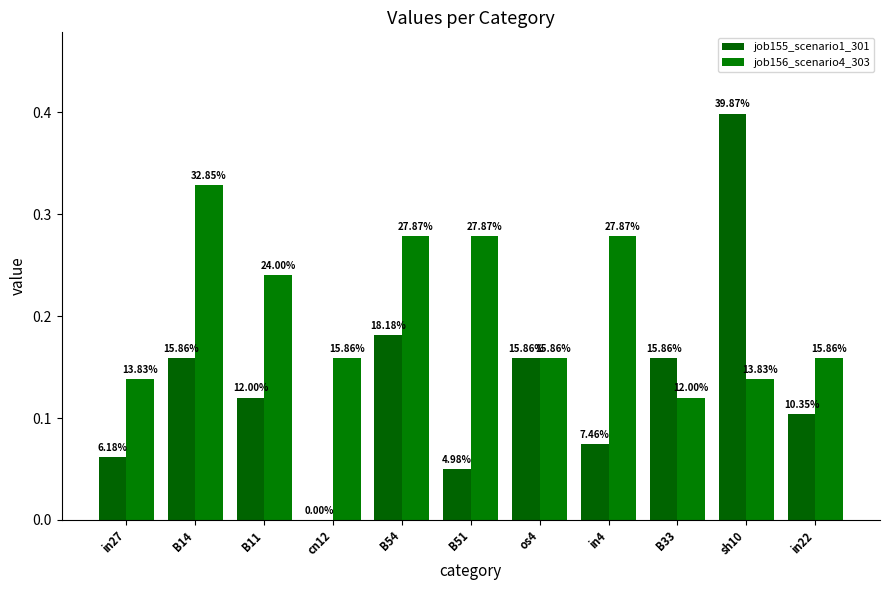

At B51, list the series in order from smallest to largest.

job155_scenario1_301, job156_scenario4_303